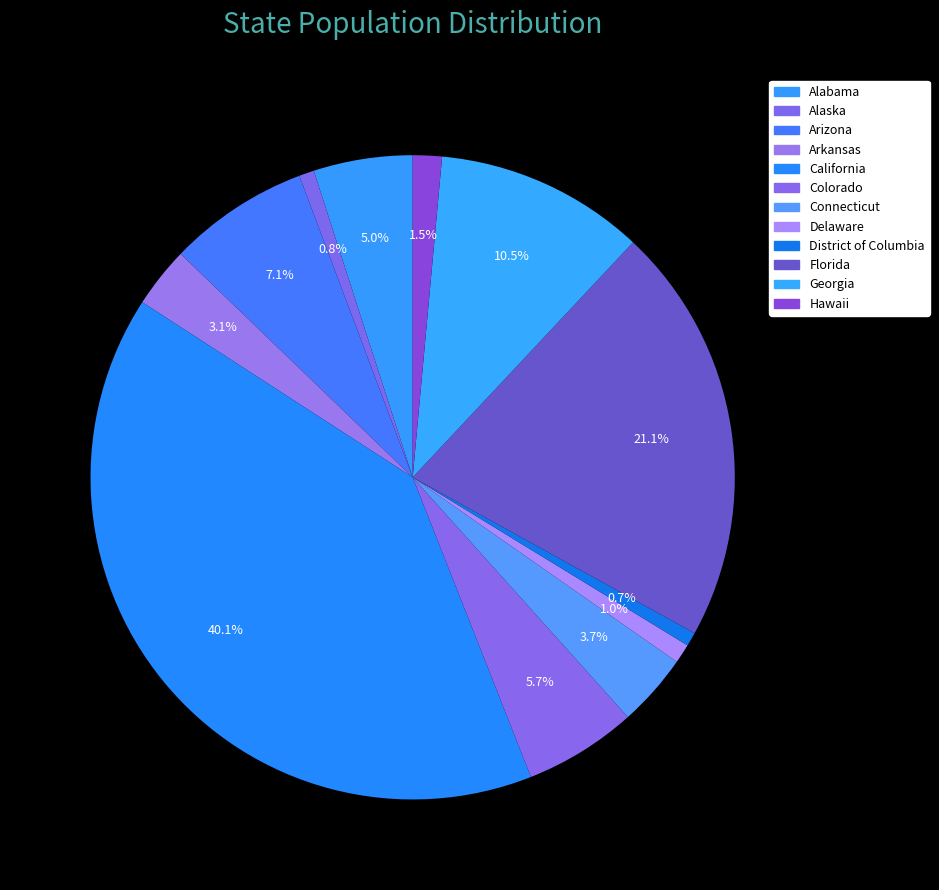

To the nearest percent, what is the difference between the Arizona and District of Columbia slice percentages?

6%